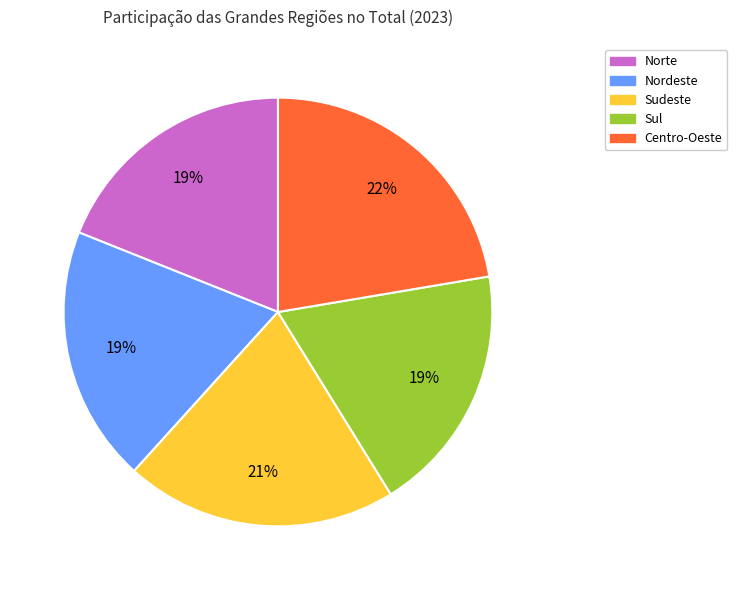

Does Sul account for over 50% of the chart?

No